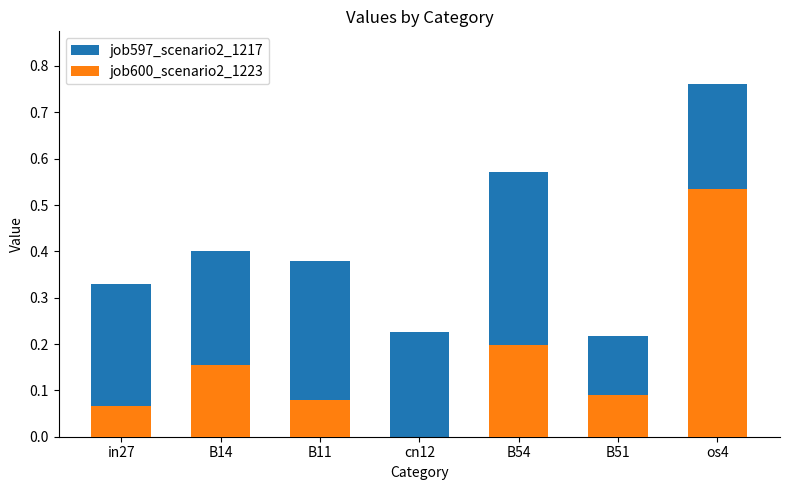

How many bars are there in total?

14